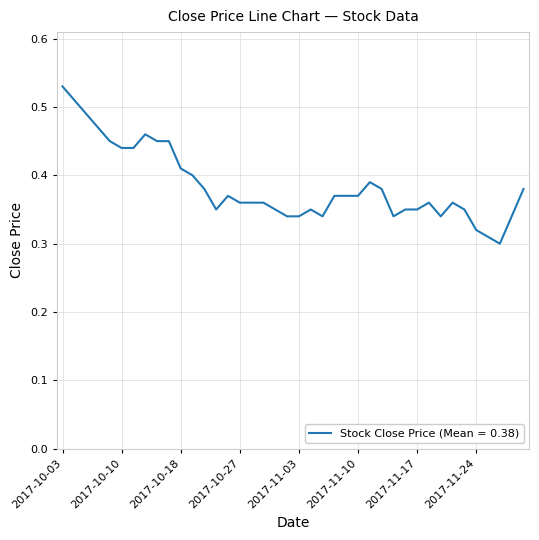

Reading right to left, transcribe all the data shown in this chart.

2017-11-30=0.4	2017-11-29=0.3	2017-11-28=0.3	2017-11-27=0.3	2017-11-24=0.3	2017-11-23=0.3	2017-11-22=0.4	2017-11-21=0.3	2017-11-20=0.4	2017-11-17=0.3	2017-11-16=0.3	2017-11-15=0.3	2017-11-14=0.4	2017-11-13=0.4	2017-11-10=0.4	2017-11-09=0.4	2017-11-08=0.4	2017-11-07=0.3	2017-11-06=0.3	2017-11-03=0.3	2017-11-02=0.3	2017-11-01=0.3	2017-10-31=0.4	2017-10-30=0.4	2017-10-27=0.4	2017-10-25=0.4	2017-10-24=0.3	2017-10-20=0.4	2017-10-19=0.4	2017-10-18=0.4	2017-10-17=0.5	2017-10-16=0.5	2017-10-12=0.5	2017-10-11=0.4	2017-10-10=0.4	2017-10-09=0.5	2017-10-06=0.5	2017-10-05=0.5	2017-10-04=0.5	2017-10-03=0.5